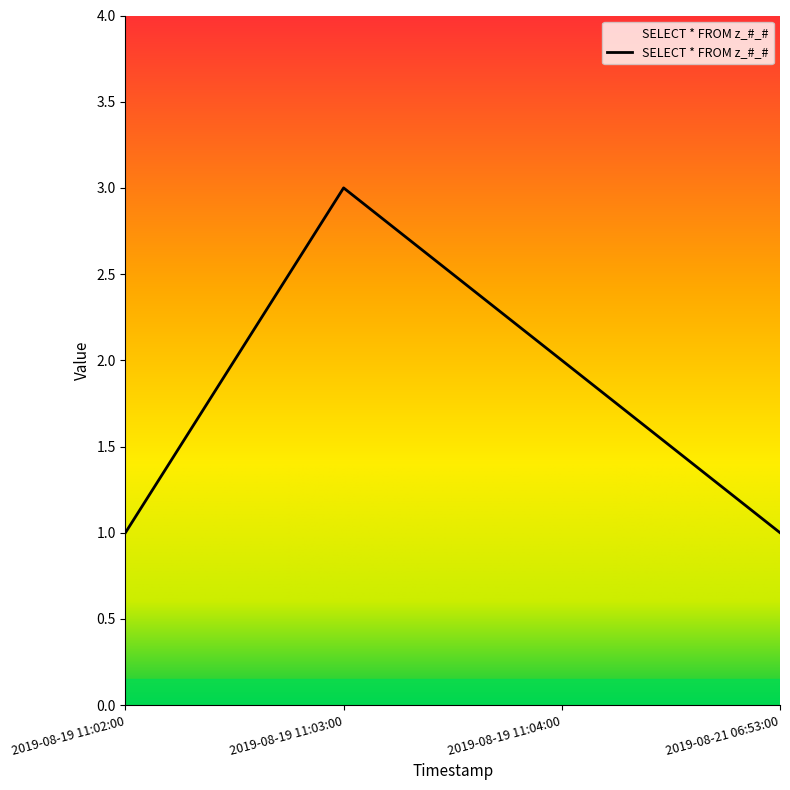

Approximately how many times larger is the value at 2019-08-21 06:53:00 compared to 2019-08-19 11:04:00?

0.5